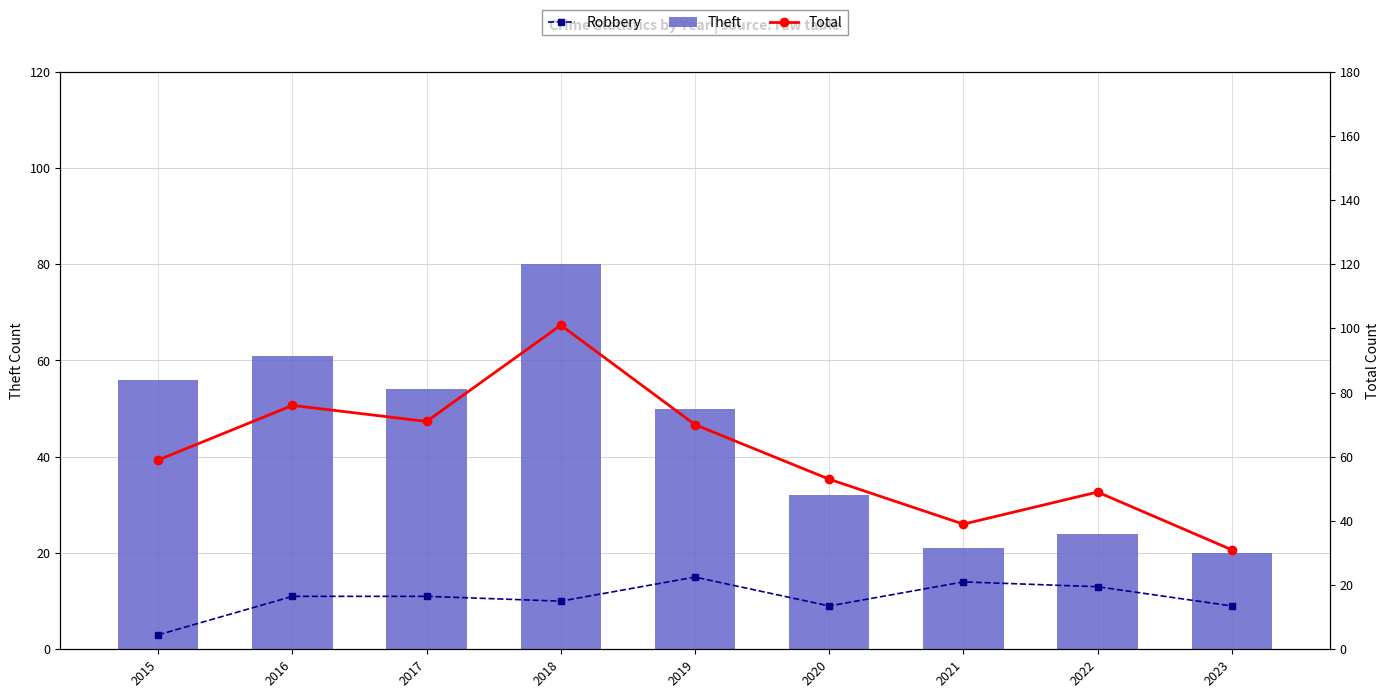

What is the smallest value displayed?

3